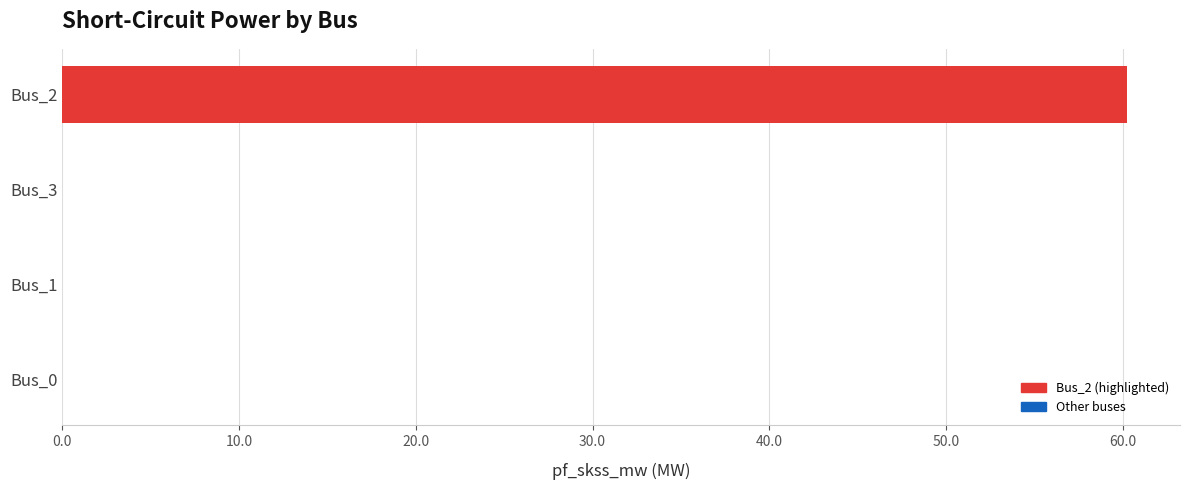

What is the change in value from Bus_3 to Bus_2?

+60.2